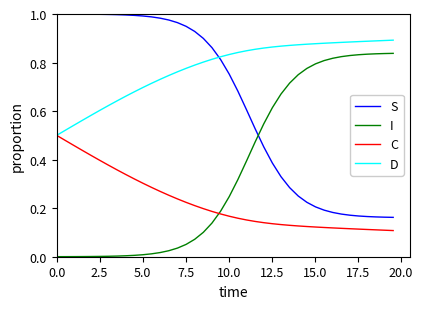

True or false: S and C intersect in this chart.

False